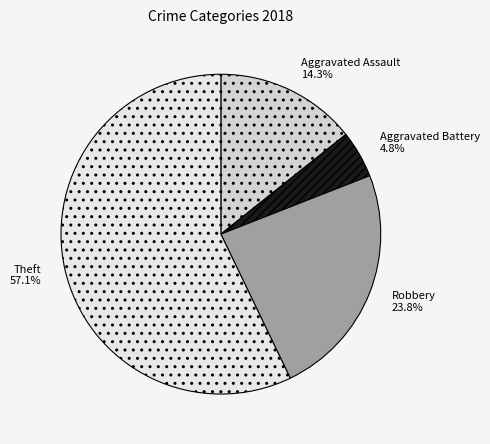

What is the majority slice?

Theft